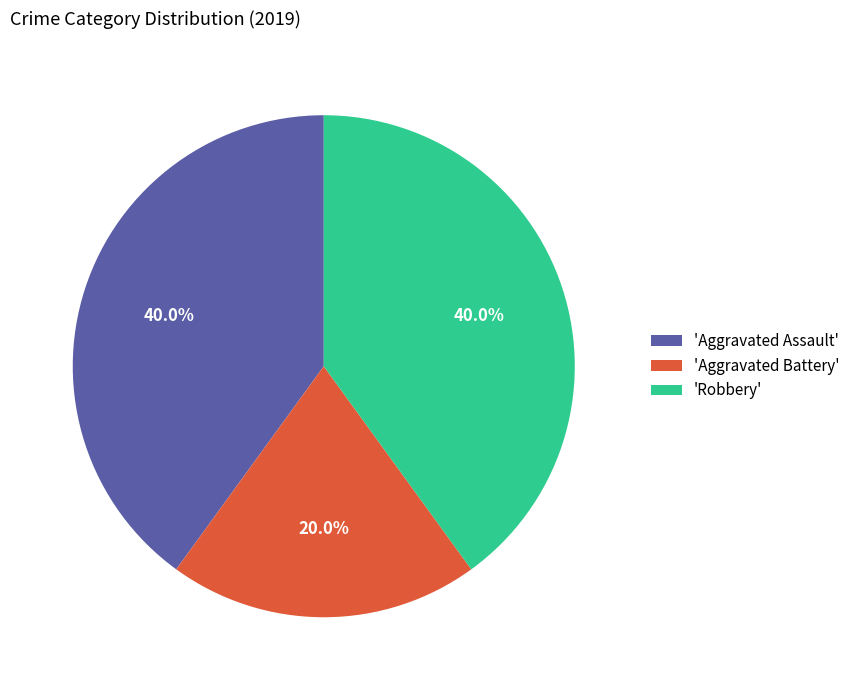

Is there any slice that represents more than half of the pie?

No